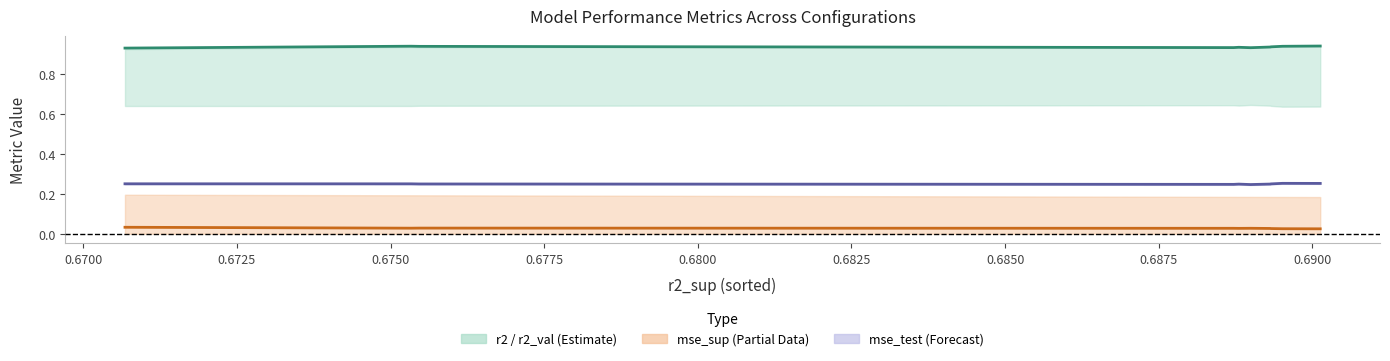

At how many categories does at least one series exceed 0?

10